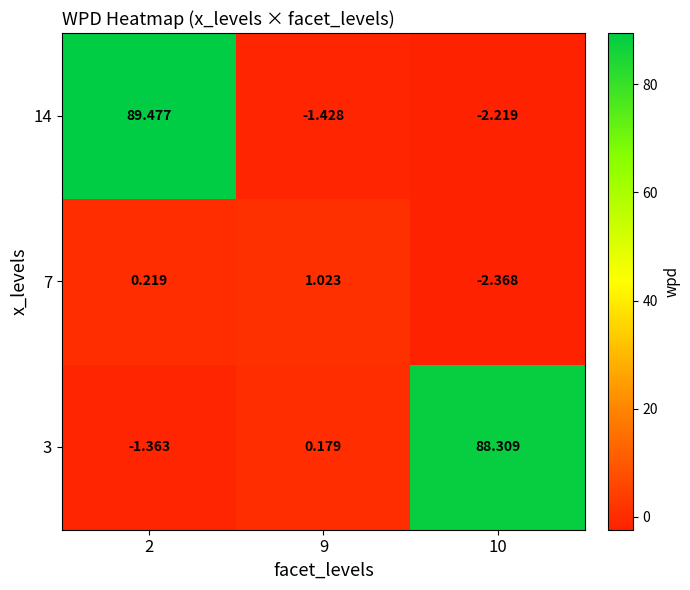

Which category has the highest value across all series?

2